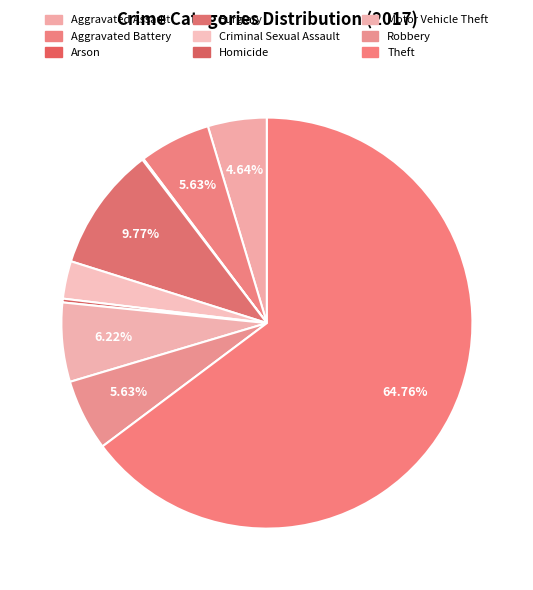

True or false: Criminal Sexual Assault accounts for 3% of the total.

True